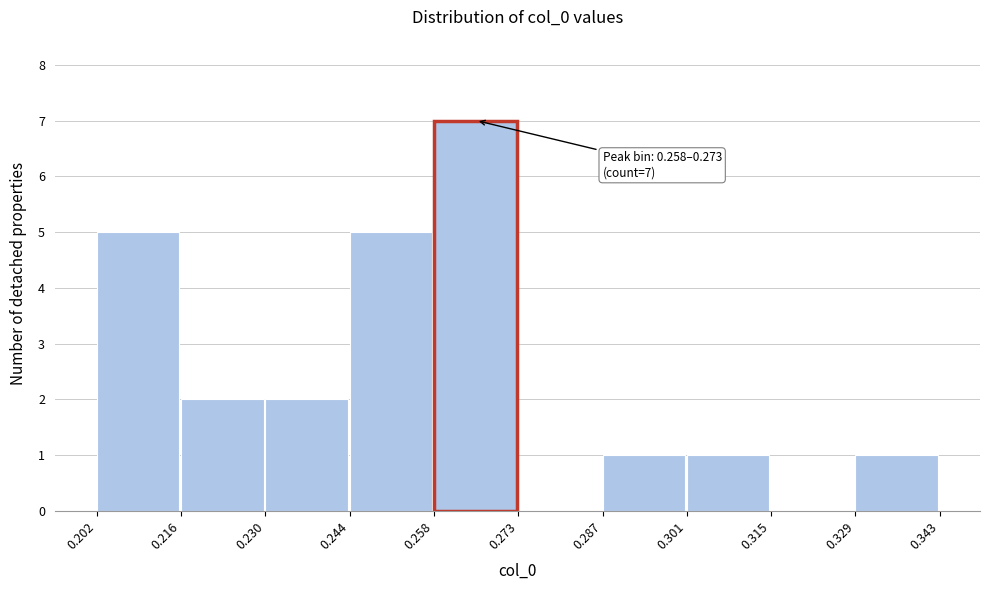

Which range on the x-axis has the tallest bar?

0.258 to 0.273